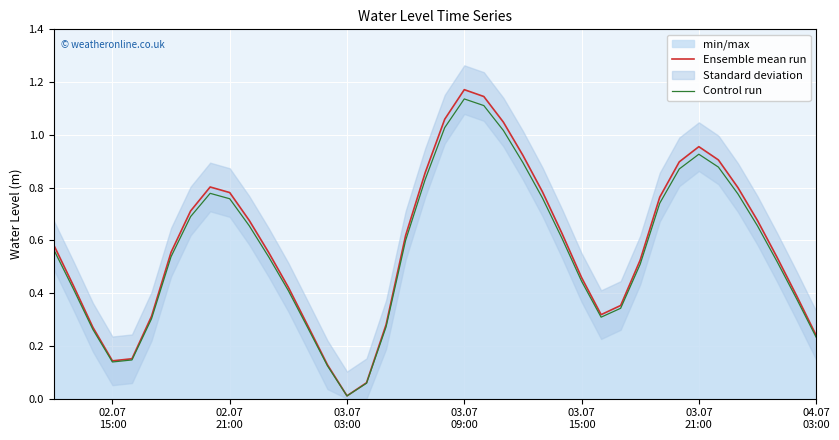

What is the value of the Control run point at the 31st from the left?

0.5